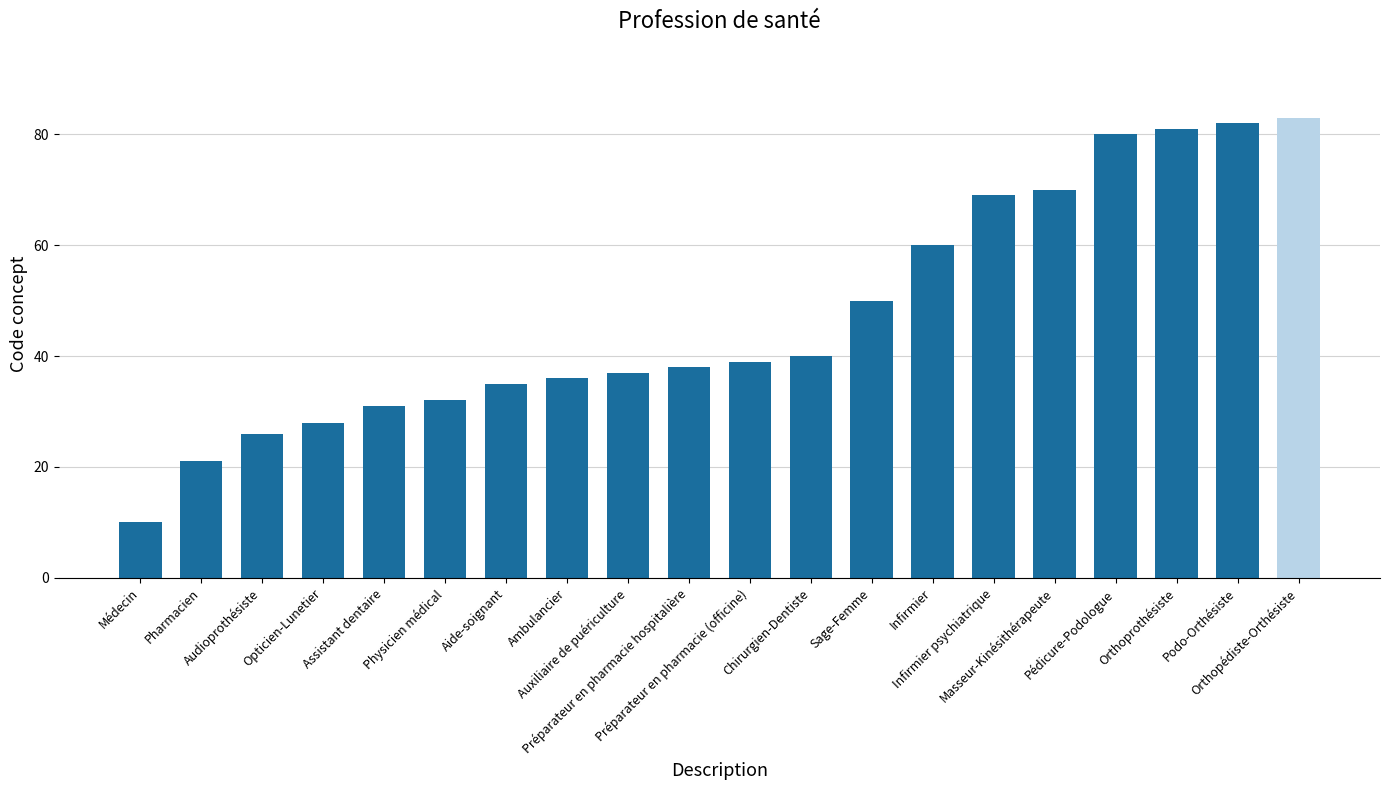

Reading left to right, what are all the values shown in this chart?

Médecin=10	Pharmacien=21	Audioprothésiste=26	Opticien-Lunetier=28	Assistant dentaire=31	Physicien médical=32	Aide-soignant=35	Ambulancier=36	Auxiliaire de puériculture=37	Préparateur en pharmacie hospitalière=38	Préparateur en pharmacie (officine)=39	Chirurgien-Dentiste=40	Sage-Femme=50	Infirmier=60	Infirmier psychiatrique=69	Masseur-Kinésithérapeute=70	Pédicure-Podologue=80	Orthoprothésiste=81	Podo-Orthésiste=82	Orthopédiste-Orthésiste=83